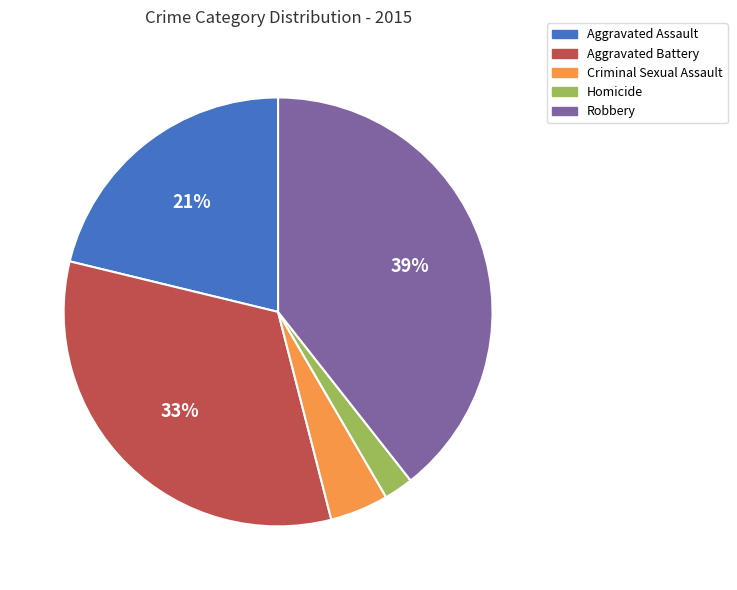

Which slice is the largest?

Robbery